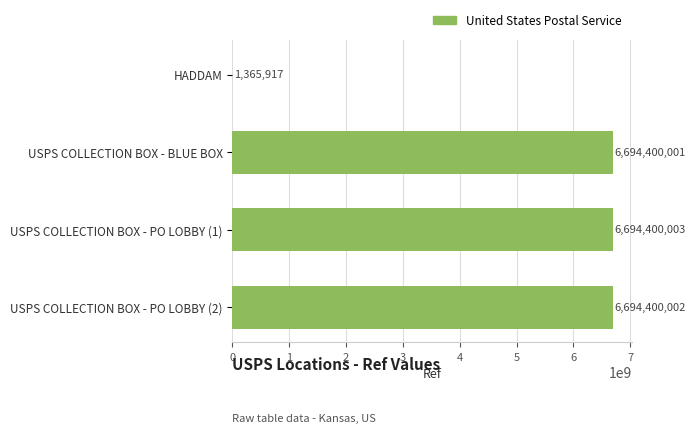

What is the average value?

5021141481